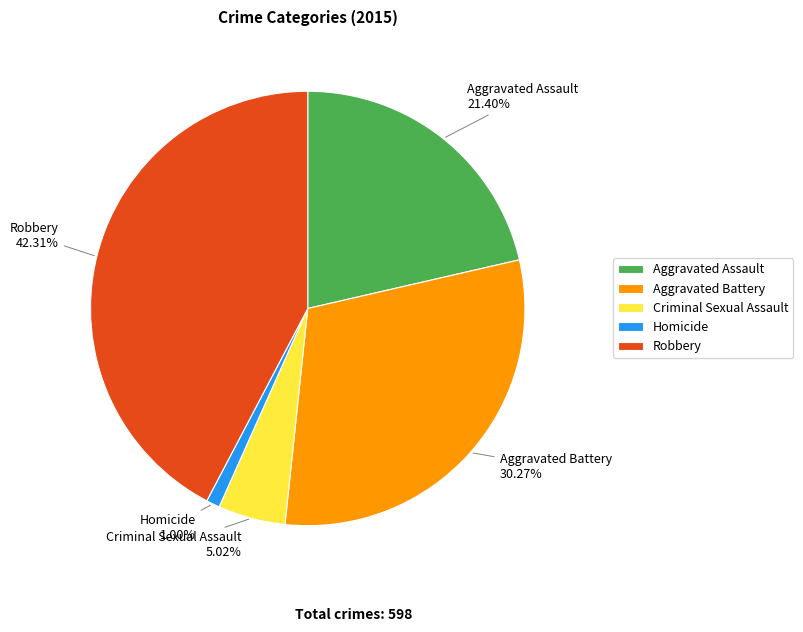

Between Aggravated Battery and Criminal Sexual Assault, which is larger?

Aggravated Battery